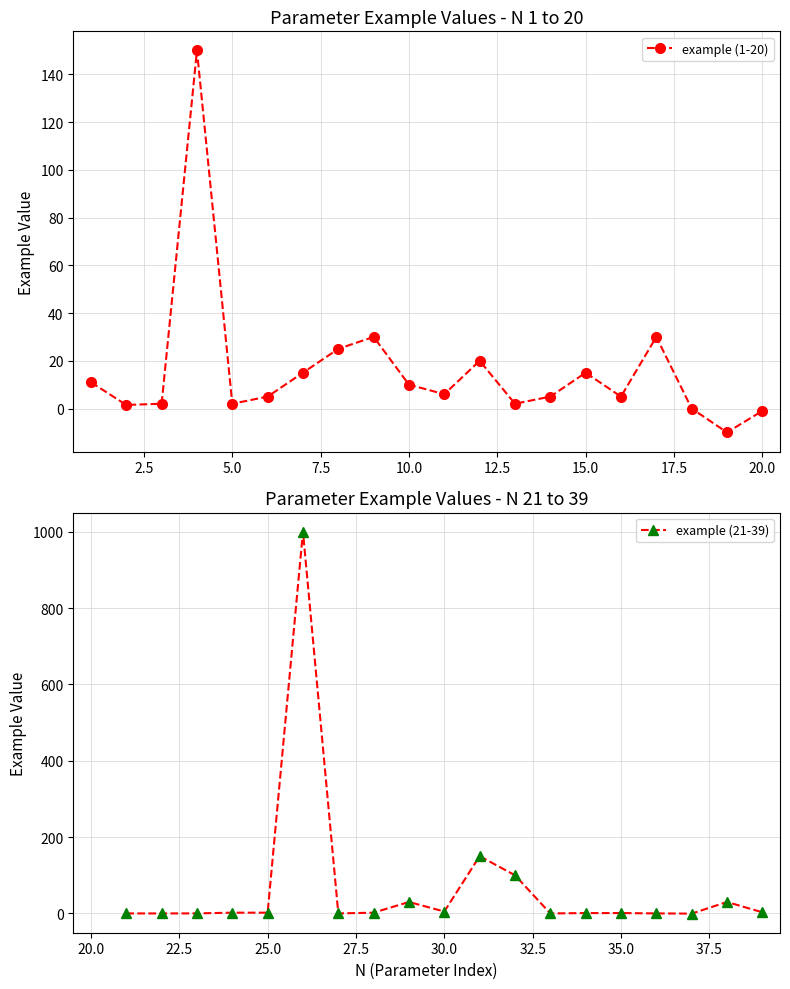

How many data points in example are less than 3?

19